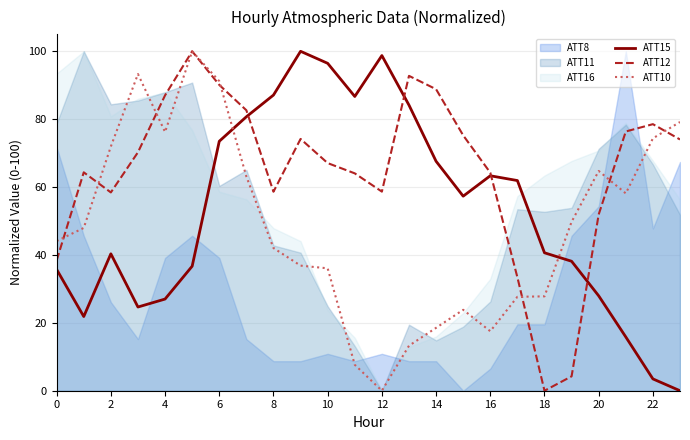

The value of ATT15 at 22 is 4.9. True or false?

False